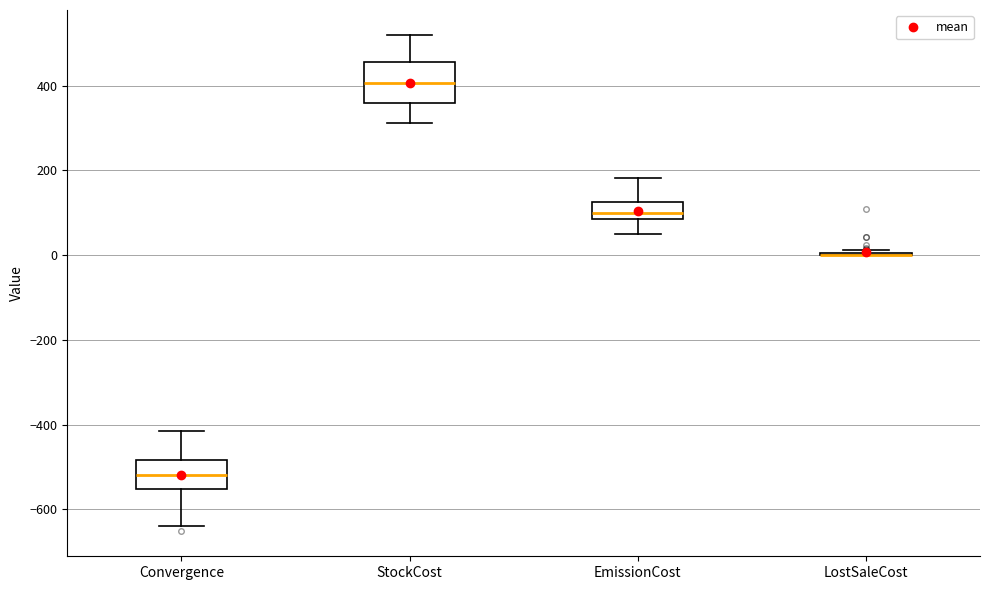

Reading left to right, transcribe this box plot: for each box, give where its median line is, the range the box spans, and where its two whiskers end, as read against the y-axis. The values are not printed on the chart, so give them approximately, as read against the axis.

Convergence: median -520, box -560 to -480, whiskers -640 to -420
StockCost: median 400, box 360 to 460, whiskers 320 to 520
EmissionCost: median 100, box 80 to 120, whiskers 60 to 180
LostSaleCost: box collapsed to a line at 0, whiskers 0 to 20